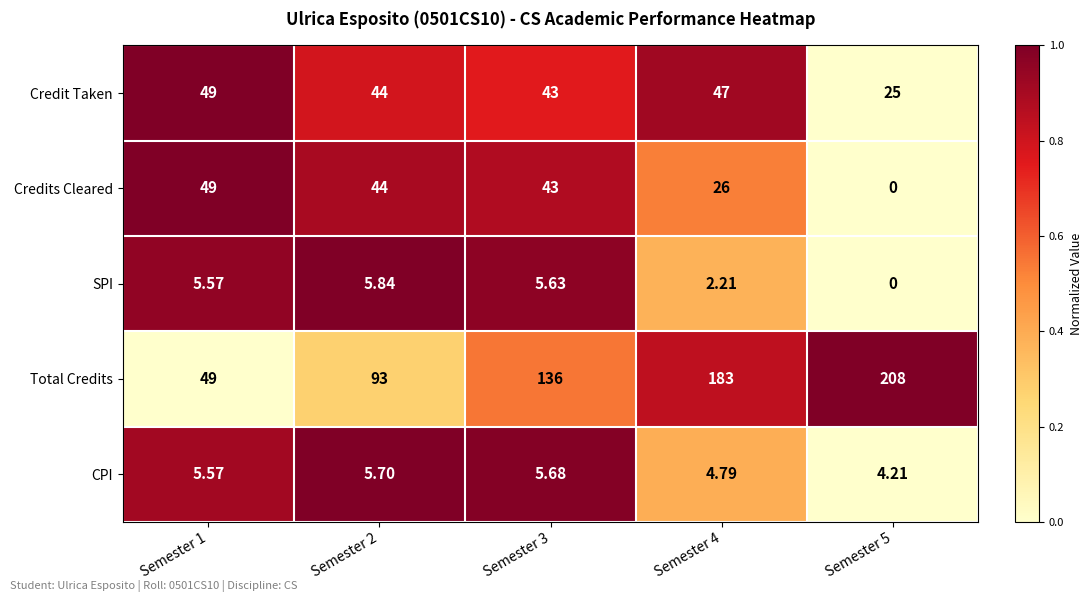

What is the difference between the highest and lowest values at Semester 1?

43.4